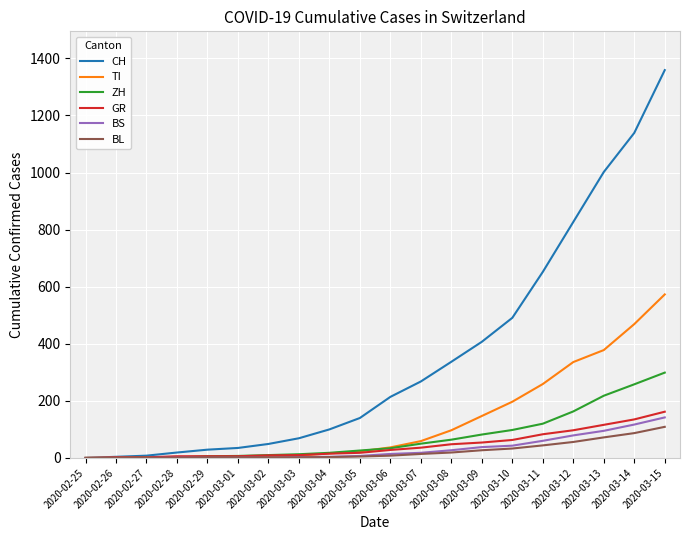

What are all the series names shown in the legend?

CH, TI, ZH, GR, BS, BL